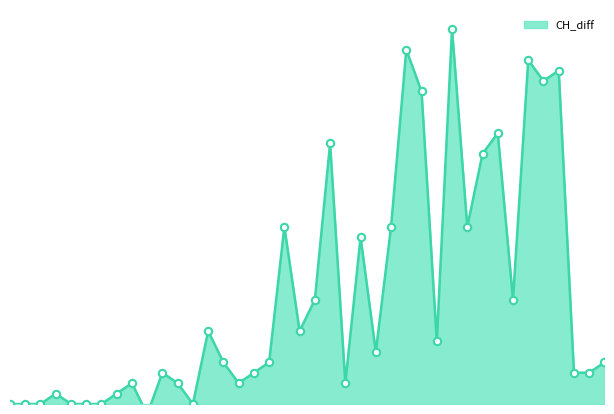

What is the change in value from 2020-03-10 to 2020-03-11?

-2